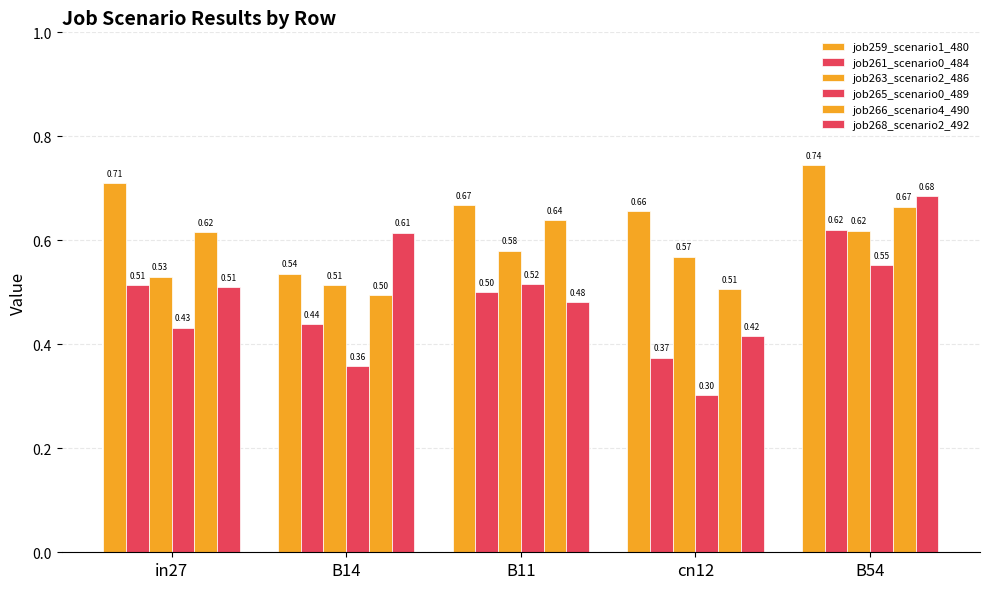

What is the difference between the job266_scenario4_490 values at cn12 and B11?

0.1